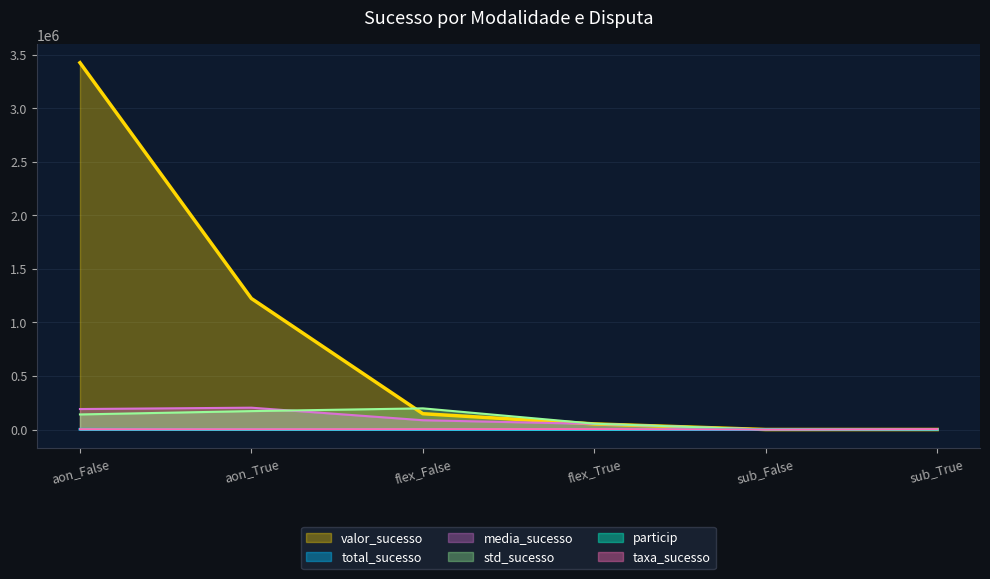

Reading left to right, what are all the values shown in this chart?

total_sucesso: aon_False=2685.0	aon_True=900.0	flex_False=255.0	flex_True=150.0	sub_False=45.0	sub_True=30.0
particip: aon_False=3652.4	aon_True=1347.6	flex_False=3285.7	flex_True=1714.3	sub_False=4545.5	sub_True=454.5
taxa_sucesso: aon_False=3086.2	aon_True=2803.7	flex_False=3695.7	flex_True=4166.7	sub_False=500.0	sub_True=3333.3
valor_sucesso: aon_False=3424309.0	aon_True=1223333.5	flex_False=147556.4	flex_True=52349.3	sub_False=105.7	sub_True=195.7
media_sucesso: aon_False=191302.2	aon_True=203888.9	flex_False=86797.9	flex_True=52349.3	sub_False=352.2	sub_True=978.7
std_sucesso: aon_False=140885.8	aon_True=172018.6	flex_False=197683.9	flex_True=54490.7	sub_False=330.1	sub_True=878.7